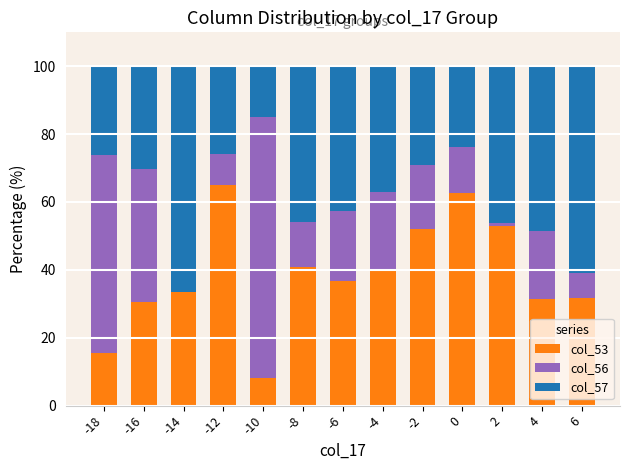

What is the total value across all series at -18?

100.0